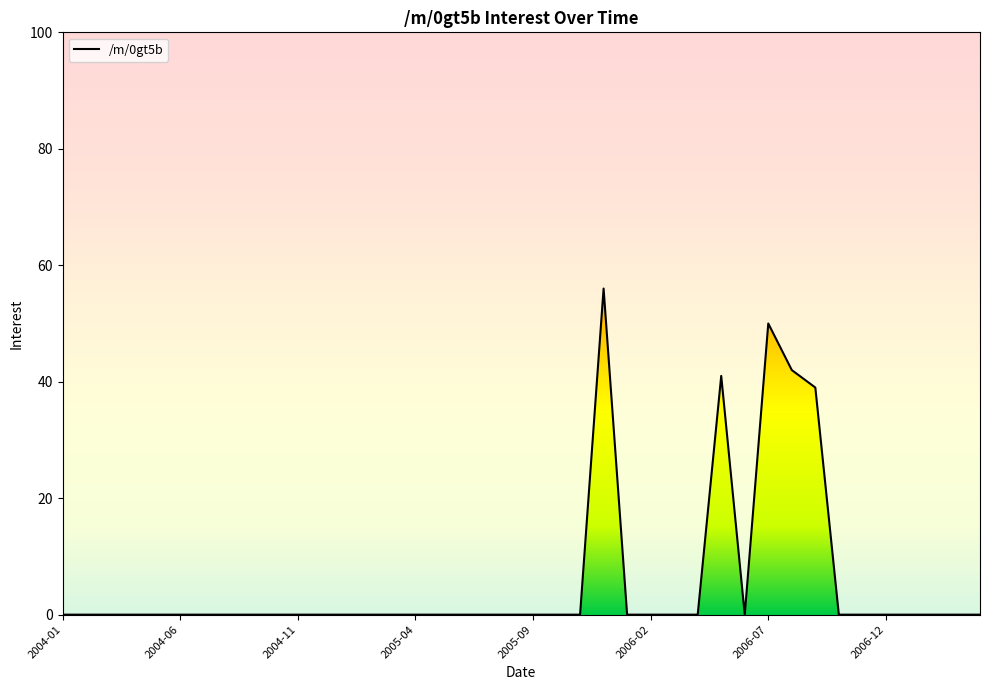

What is the difference between the maximum and minimum values?

56